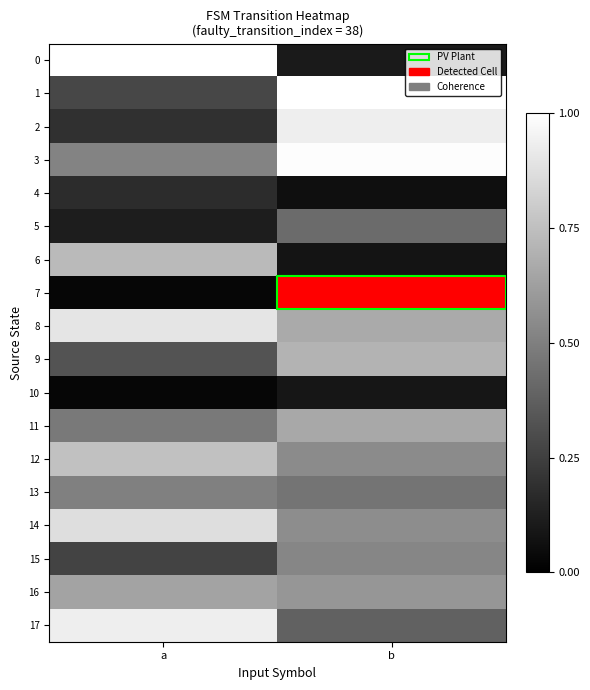

At which category does the chart reach its peak across all series?

a